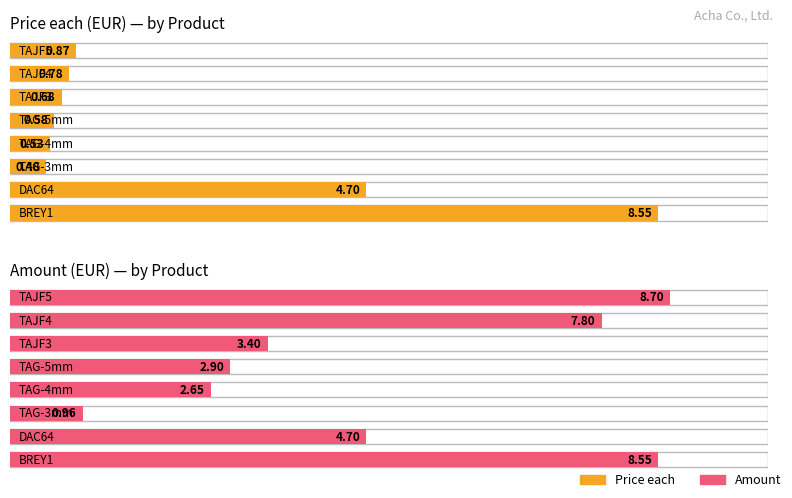

Which series has the largest total across all categories?

Amount